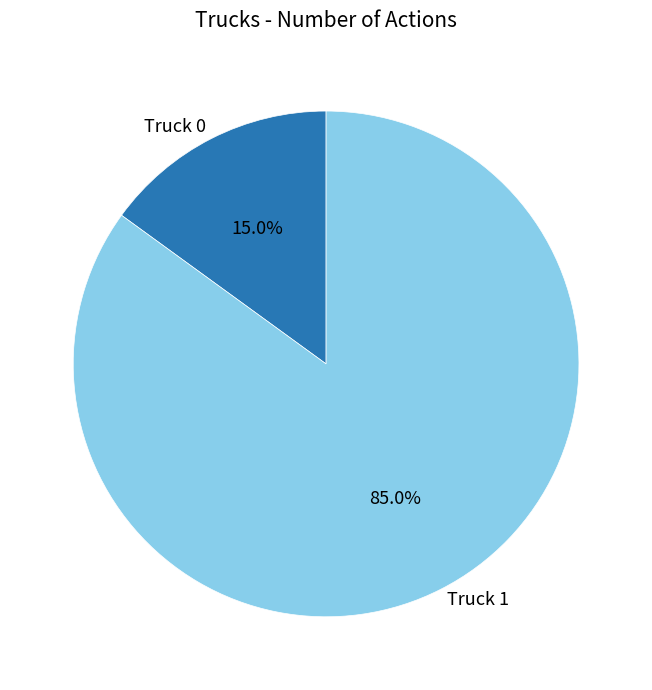

True or false: Truck 0 accounts for 25% of the total.

False